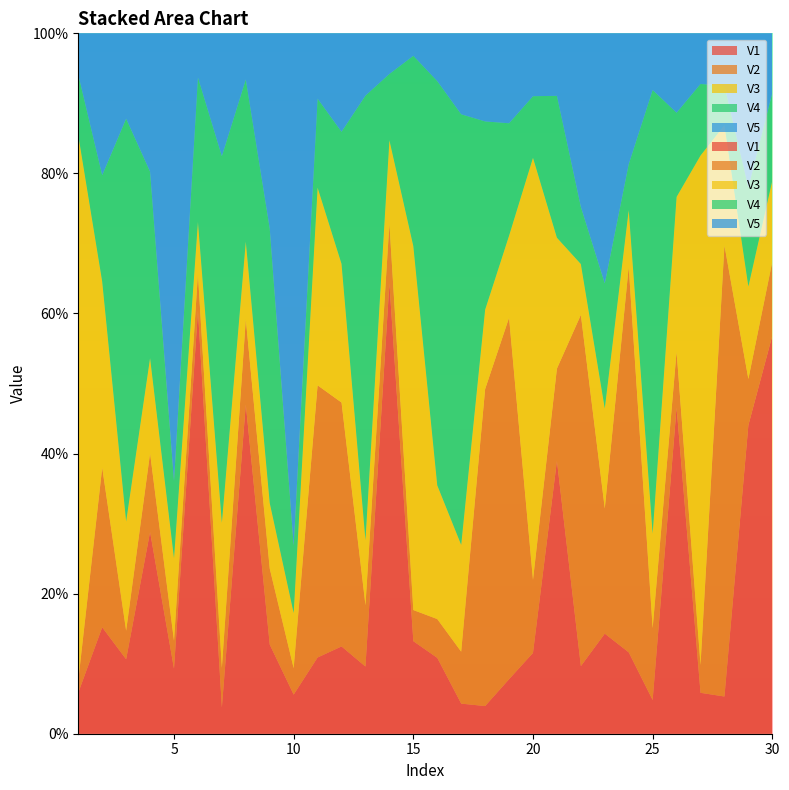

Reading left to right, transcribe all the data shown in this chart.

V1: 0.1	0.2	0.1	0.3	0.1	0.6	0.0	0.5	0.1	0.1	0.1	0.1	0.1	0.6	0.1	0.1	0.0	0.0	0.1	0.1	0.4	0.1	0.1	0.1	0.0	0.5	0.1	0.1	0.4	0.6
V2: 0.0	0.2	0.0	0.1	0.0	0.1	0.1	0.1	0.1	0.0	0.4	0.3	0.1	0.1	0.0	0.1	0.1	0.5	0.5	0.1	0.1	0.5	0.2	0.6	0.1	0.1	0.0	0.6	0.1	0.1
V3: 0.8	0.3	0.2	0.1	0.1	0.1	0.2	0.1	0.1	0.1	0.3	0.2	0.1	0.1	0.5	0.2	0.2	0.1	0.1	0.6	0.2	0.1	0.1	0.1	0.1	0.2	0.7	0.2	0.1	0.1
V4: 0.1	0.2	0.6	0.3	0.1	0.2	0.5	0.2	0.4	0.1	0.1	0.2	0.6	0.1	0.3	0.6	0.6	0.3	0.2	0.1	0.2	0.1	0.2	0.1	0.6	0.1	0.1	0.1	0.1	0.1
V5: 0.1	0.2	0.1	0.2	0.6	0.1	0.2	0.1	0.3	0.7	0.1	0.1	0.1	0.1	0.0	0.1	0.1	0.1	0.1	0.1	0.1	0.2	0.4	0.2	0.1	0.1	0.1	0.1	0.2	0.1